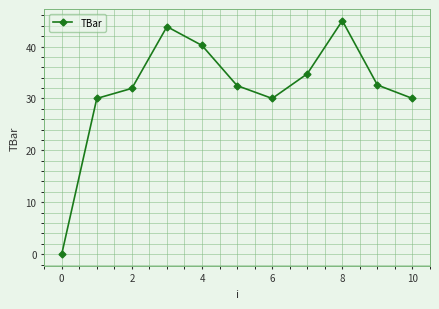

What is the sum of all values?

350.8